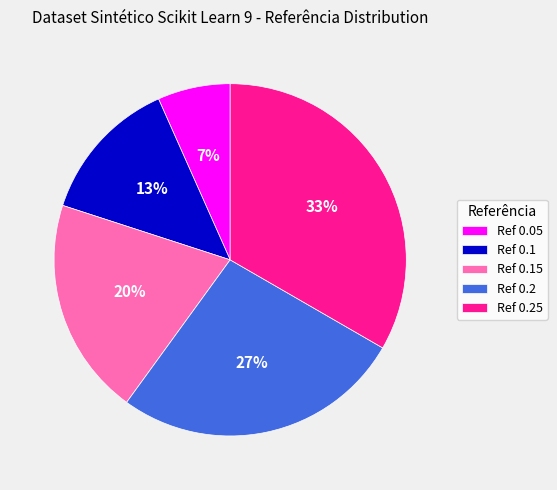

To the nearest percent, what is the average slice percentage?

20%